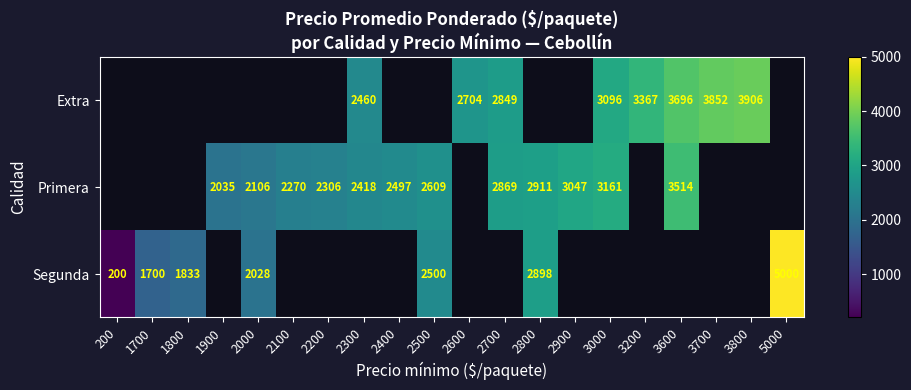

The Primera series shows 4193.4 at 2800. True or false?

False